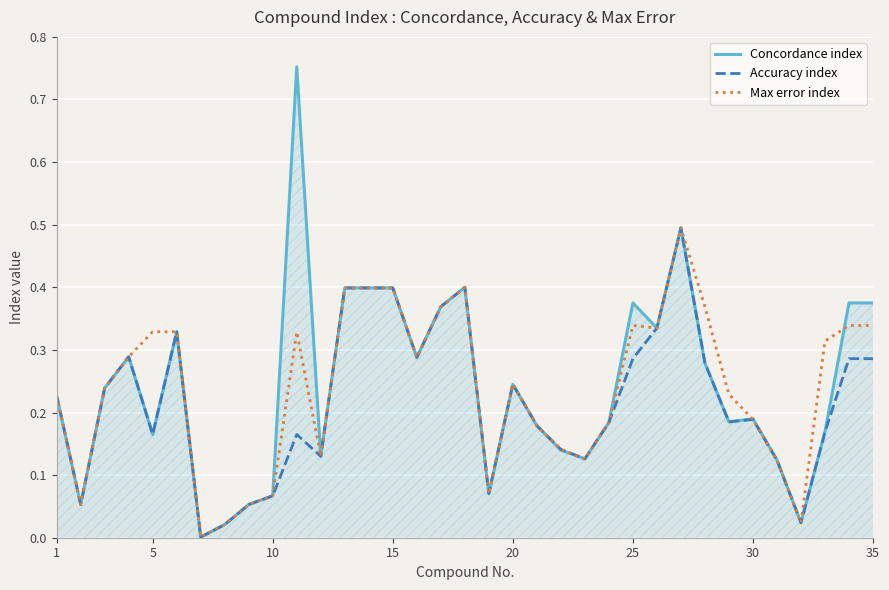

Which series has the largest range (max minus min)?

Concordance index